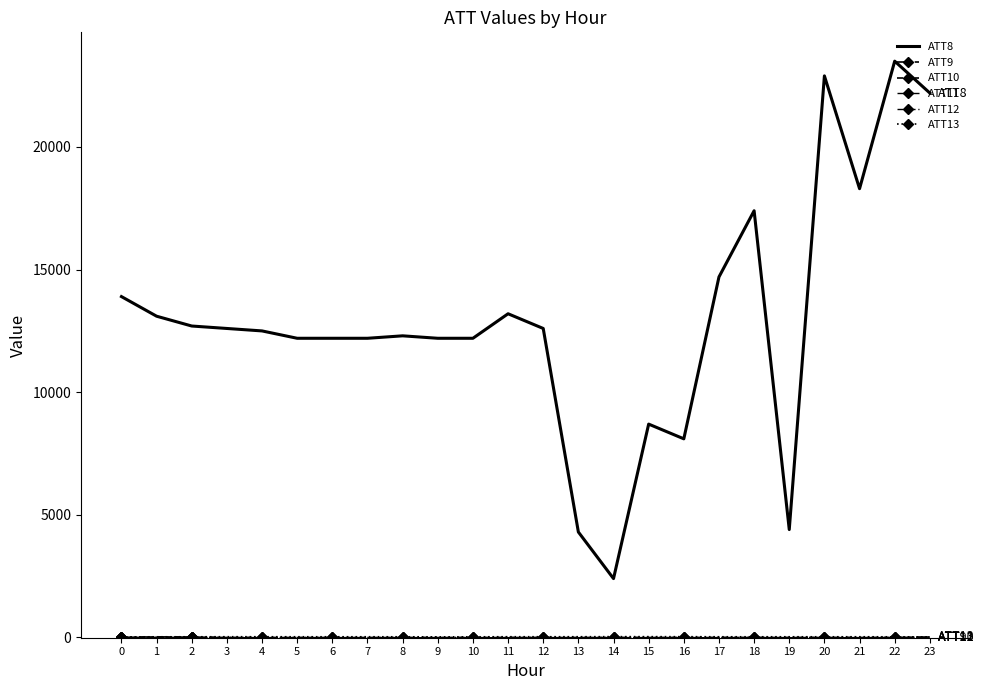

How many data points in ATT9 are above -10?

4